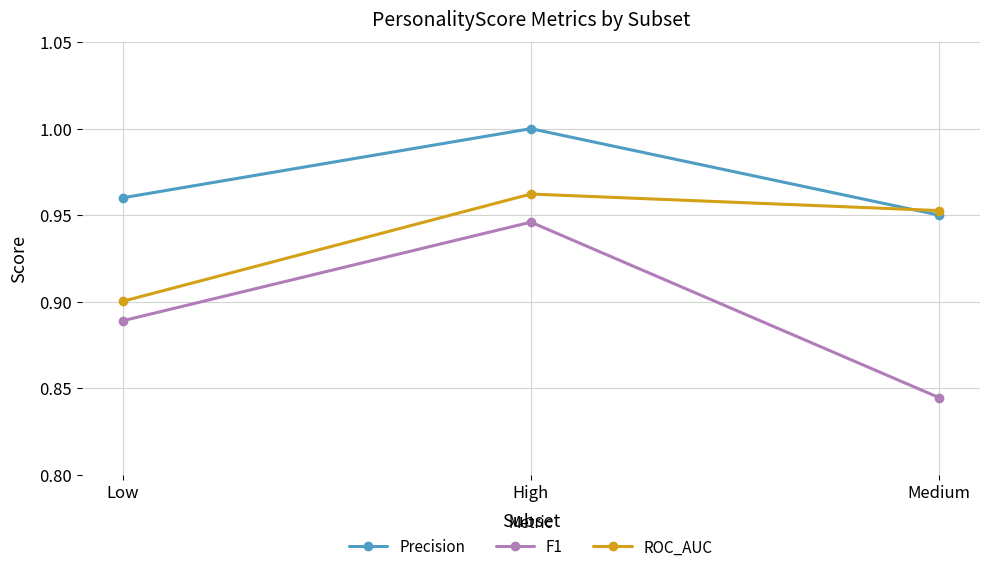

The value of F1 at Medium is 0.6. True or false?

False